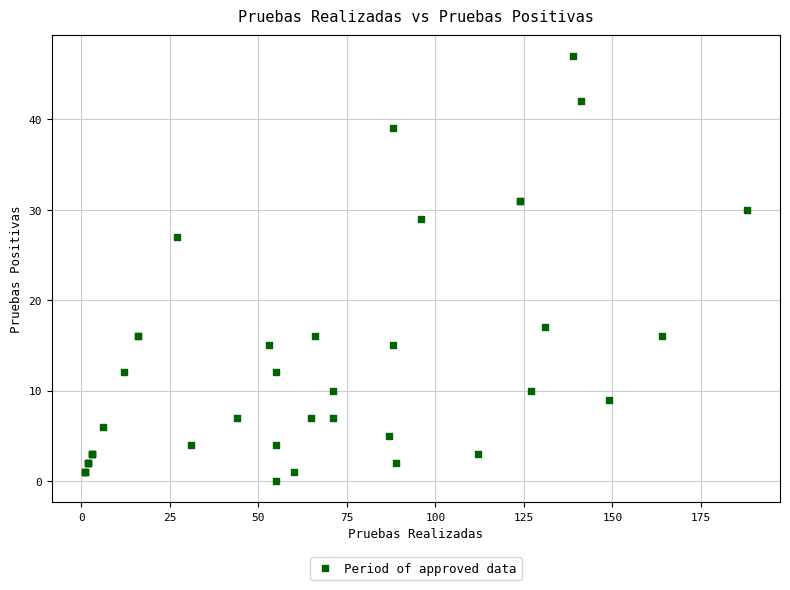

What Y value in the scatter plot is closest to 23?

27